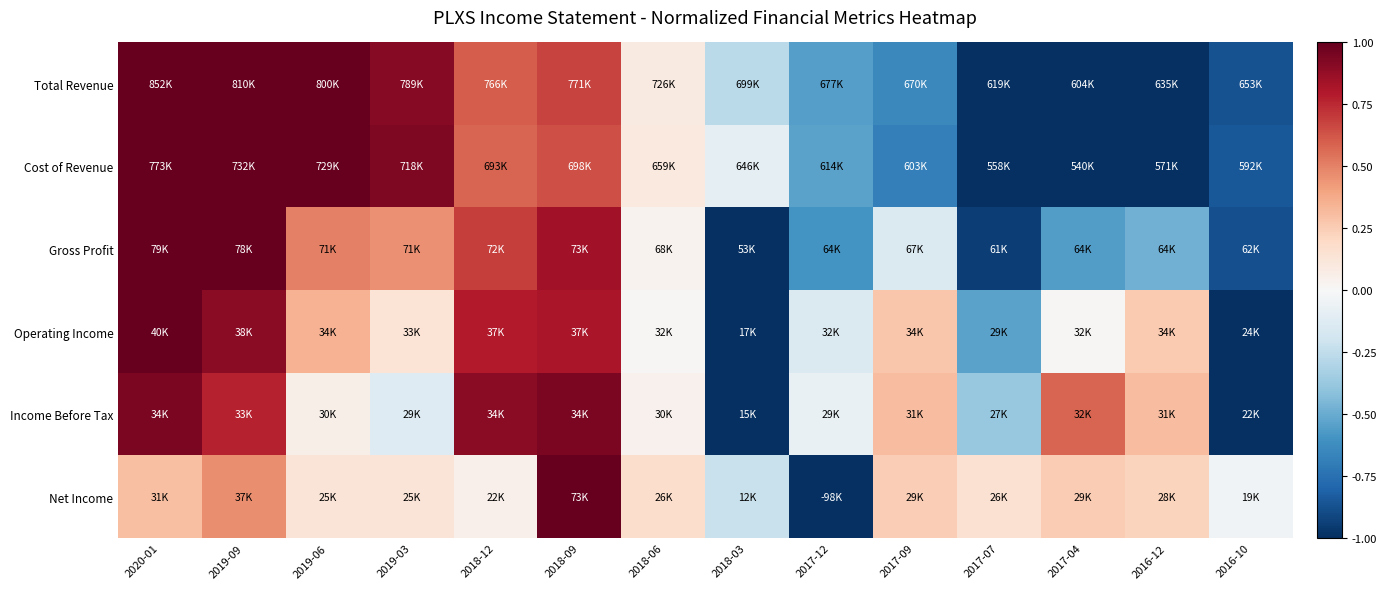

How many data points does each series have?

14